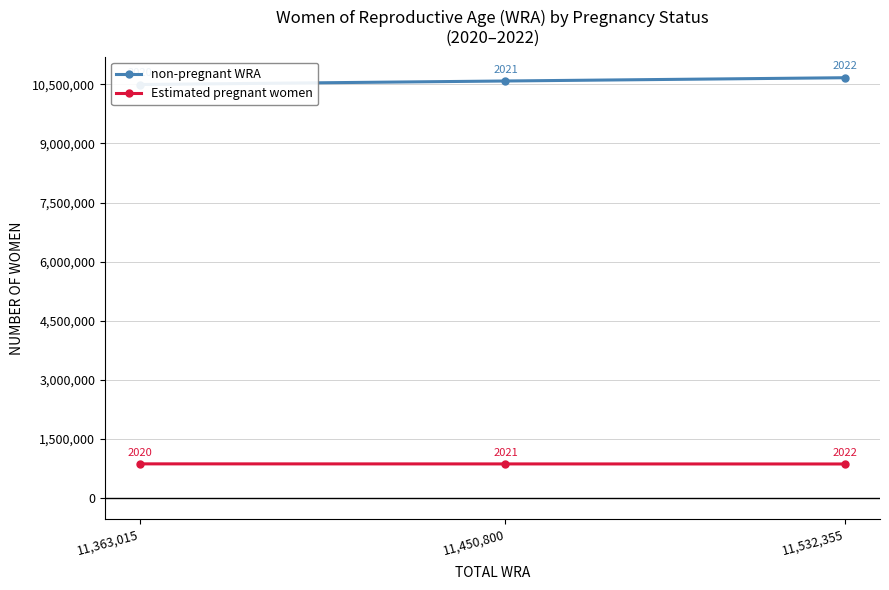

Reading left to right, extract all data points from this chart.

non-pregnant WRA: 10495025.3	10584204.0	10667234.7
Estimated pregnant women: 867989.7	866596.0	865120.3